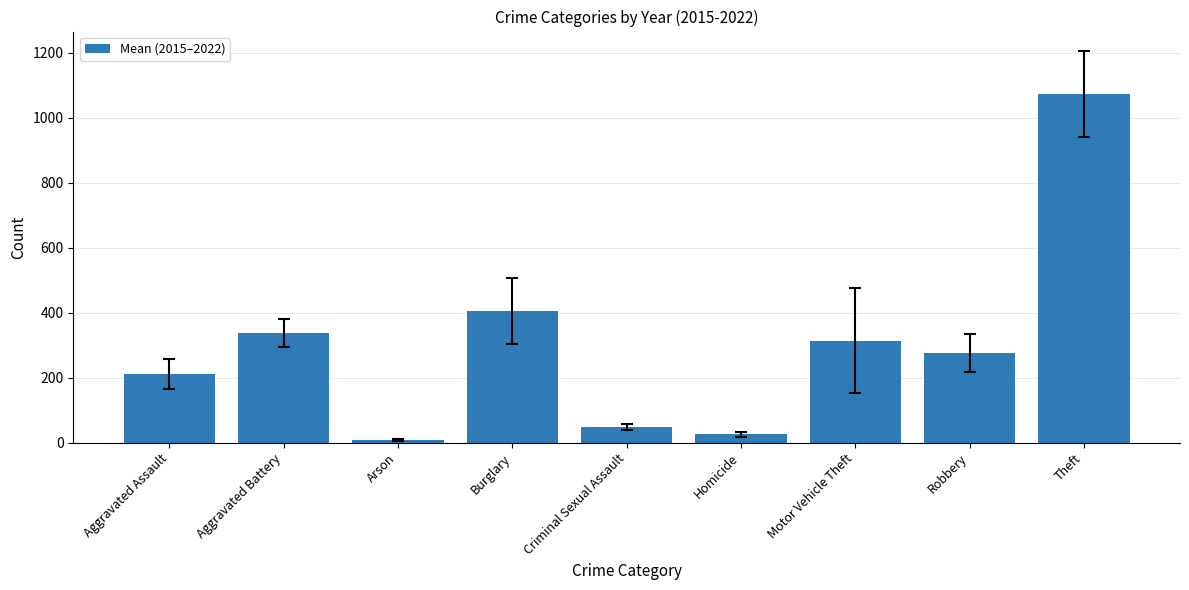

Is it true that the value at Theft is 354.1?

False